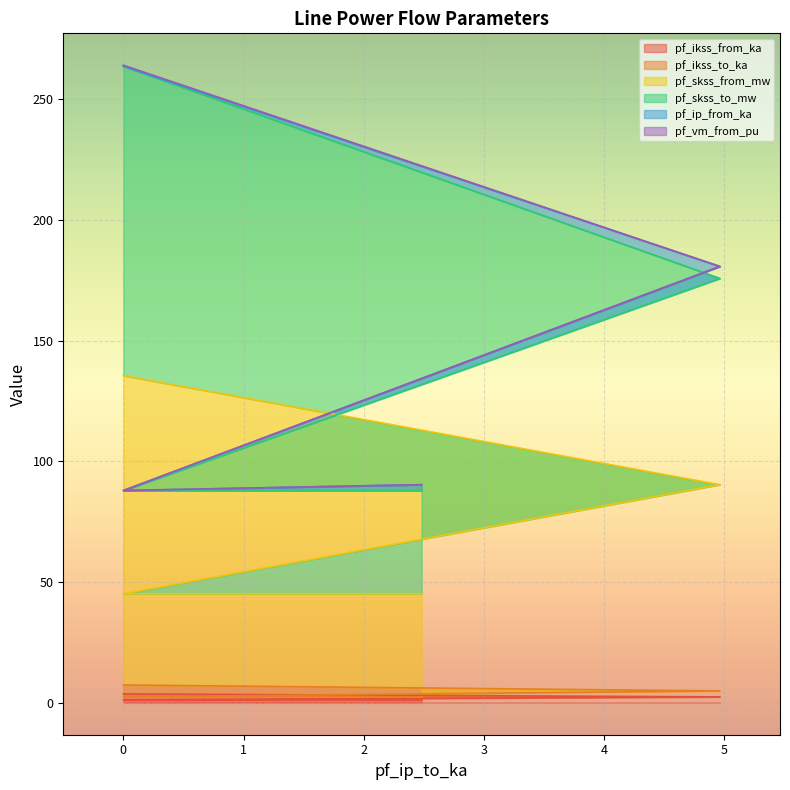

True or false: pf_ikss_from_ka has a value of 1.2 at 2.482355056113071.

True